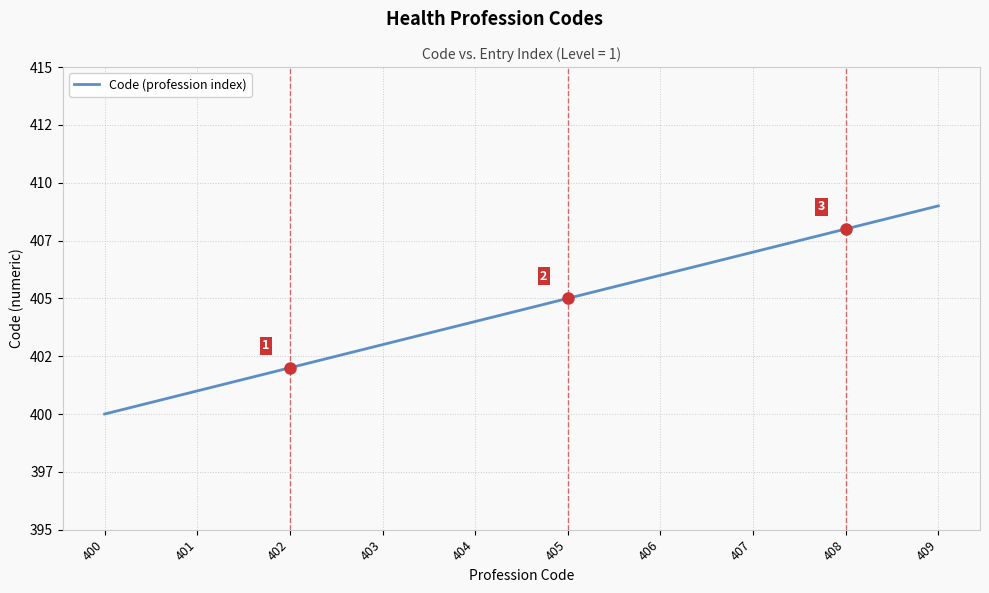

Which category has the lowest value across all series?

400